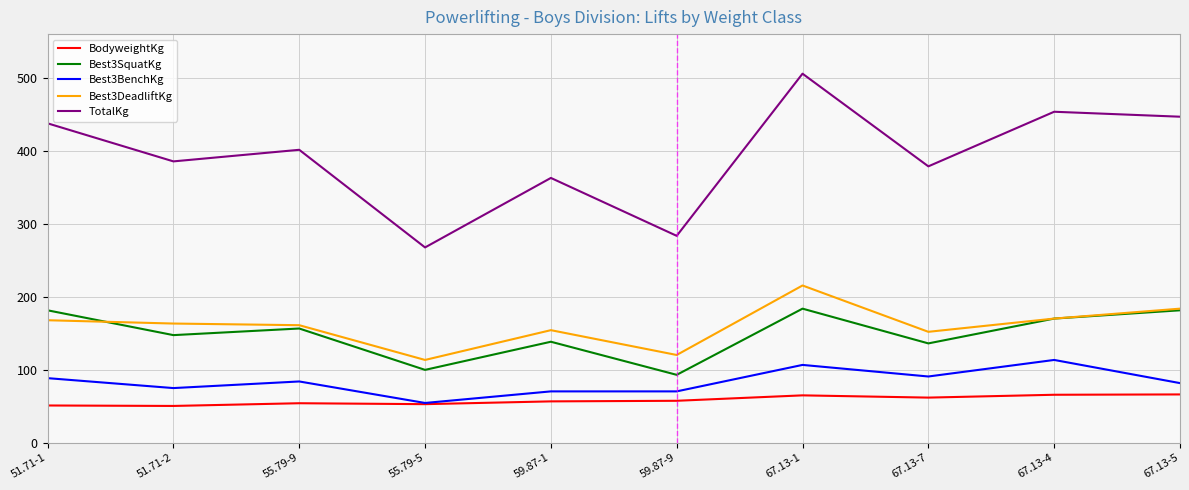

True or false: Best3DeadliftKg and BodyweightKg intersect in this chart.

False